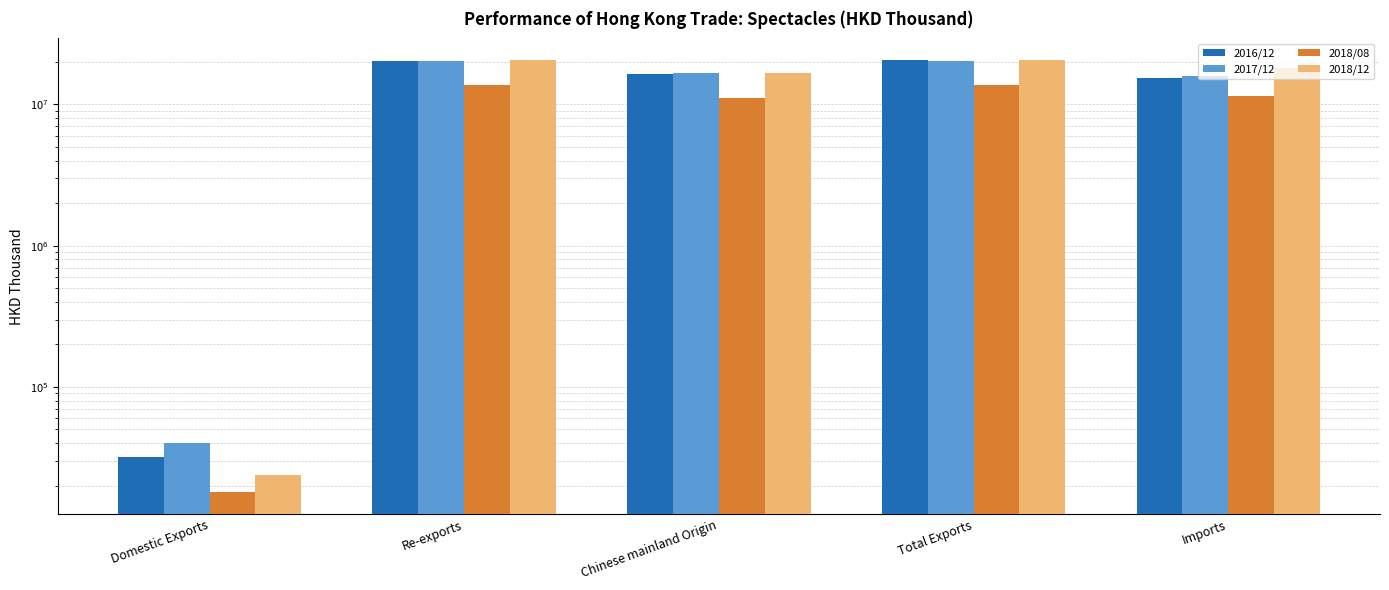

Is the value of 2017/12 at Domestic Exports greater than the value of 2018/12 at Domestic Exports?

Yes